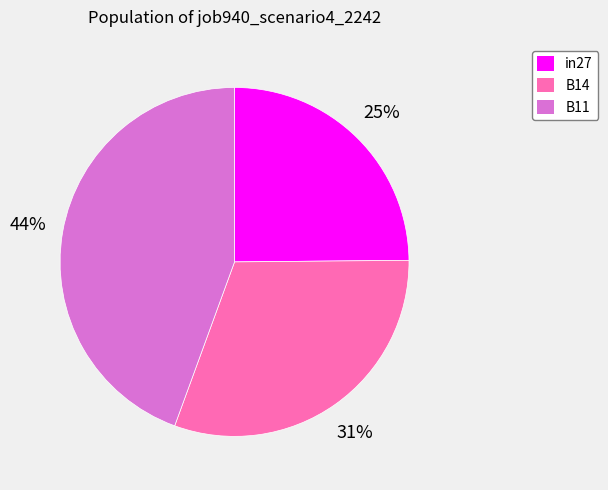

True or false: B11 accounts for 44% of the total.

True